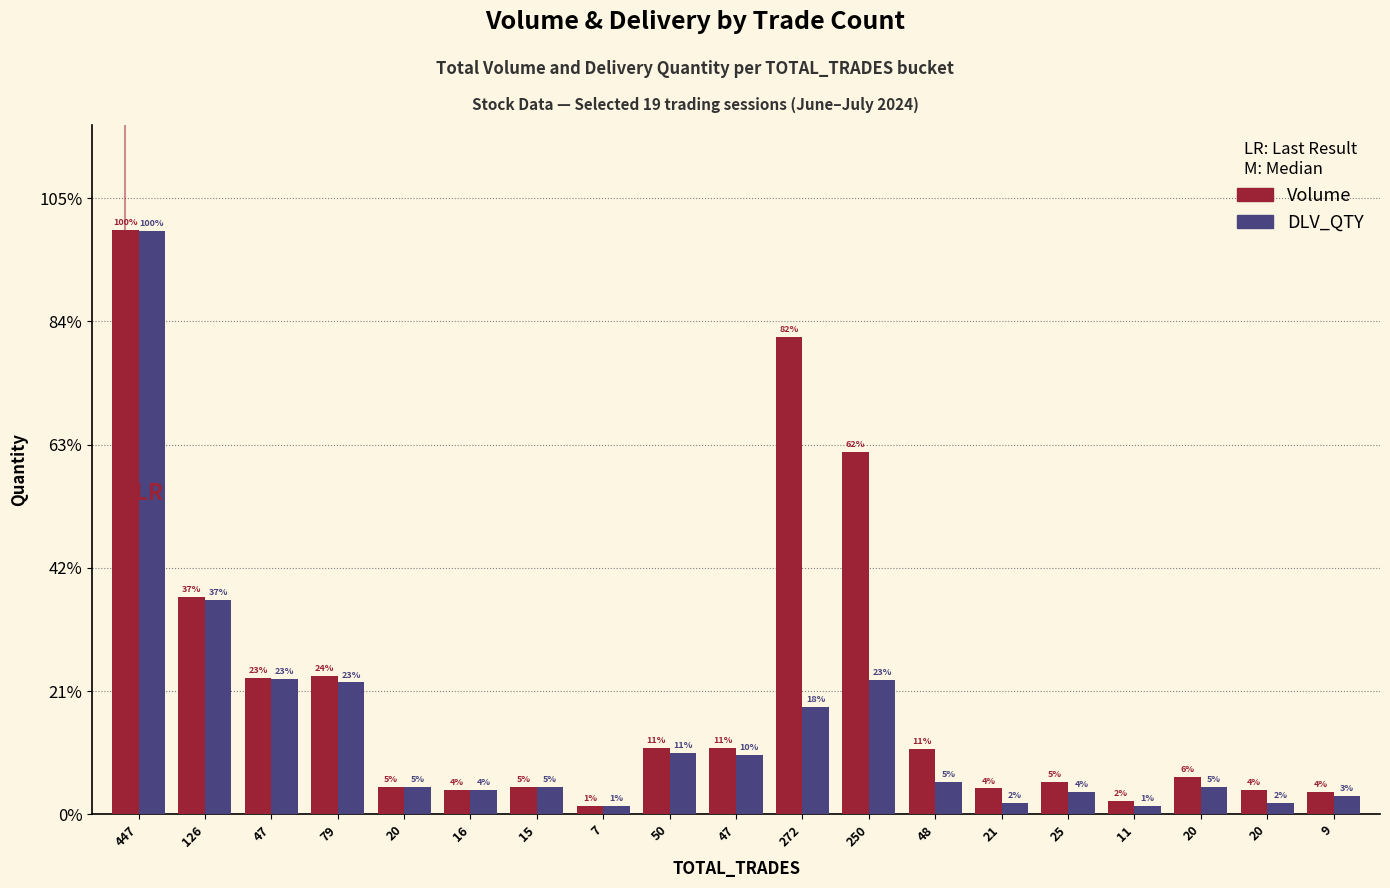

What are all the series names shown in the legend?

Volume, DLV_QTY